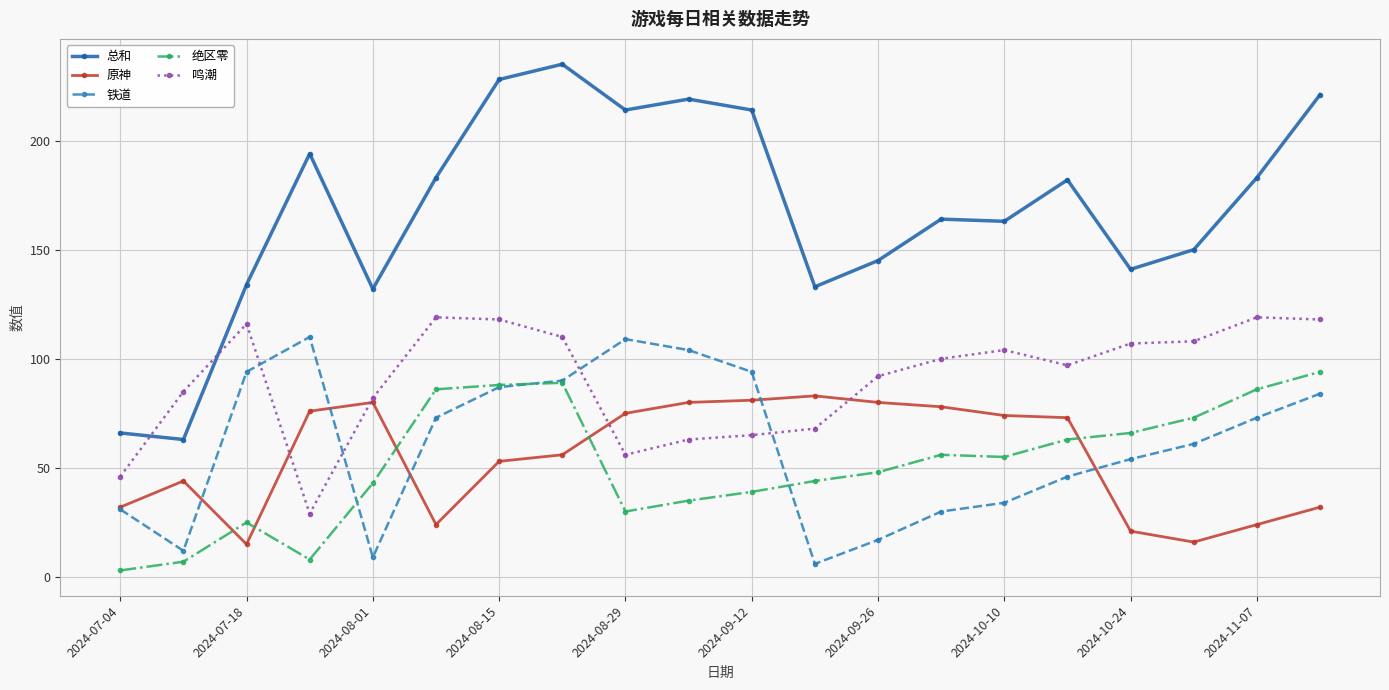

In 鸣潮, how many points are higher than both neighbors (excluding endpoints)?

4